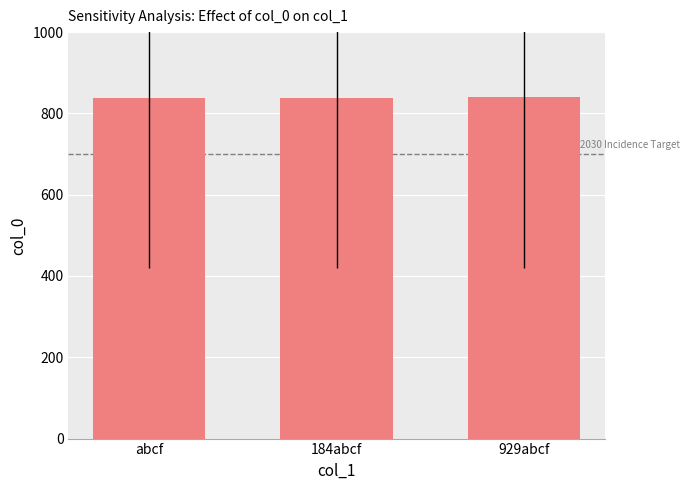

What is the approximate value at abcf?

838